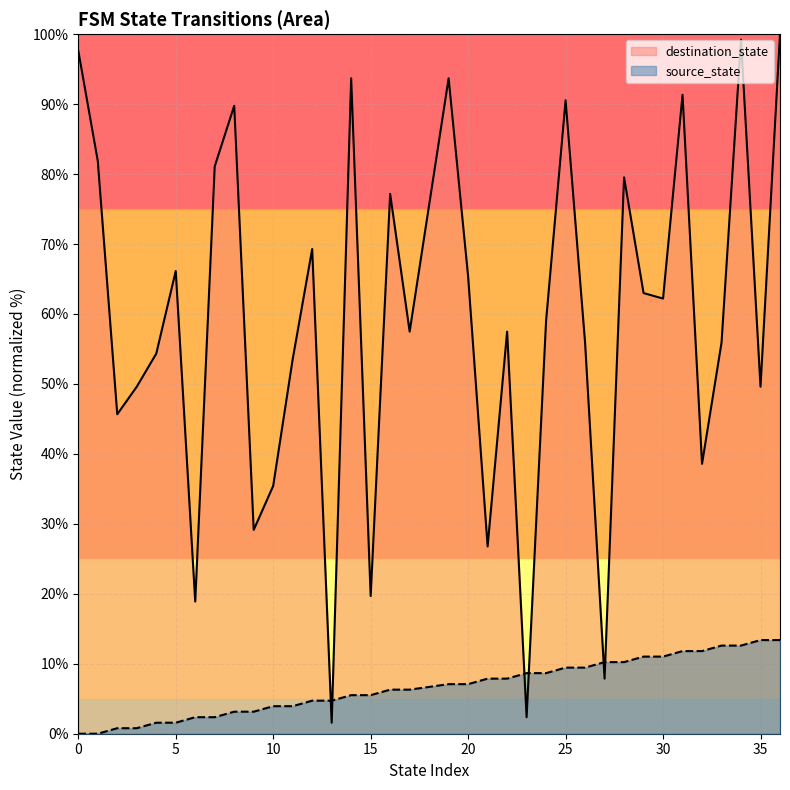

Rank the series at 27 from highest to lowest value.

source_state, destination_state